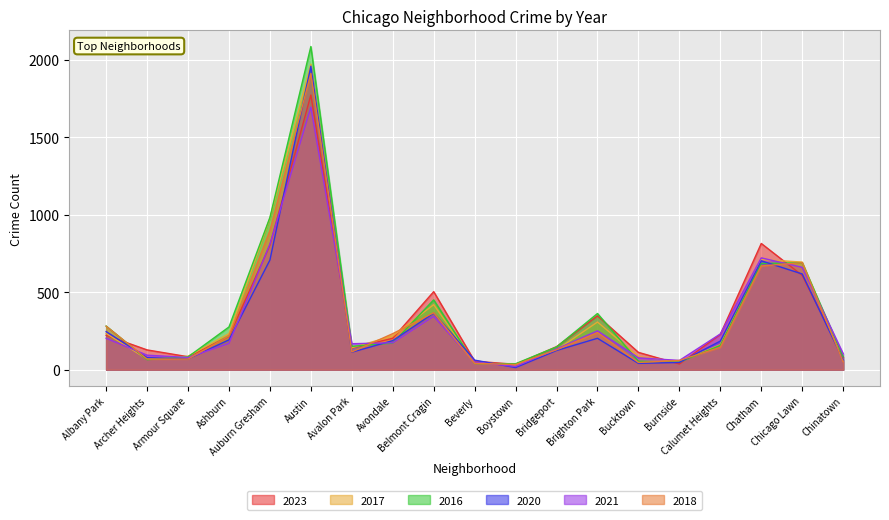

Which series has the largest range (max minus min)?

2016